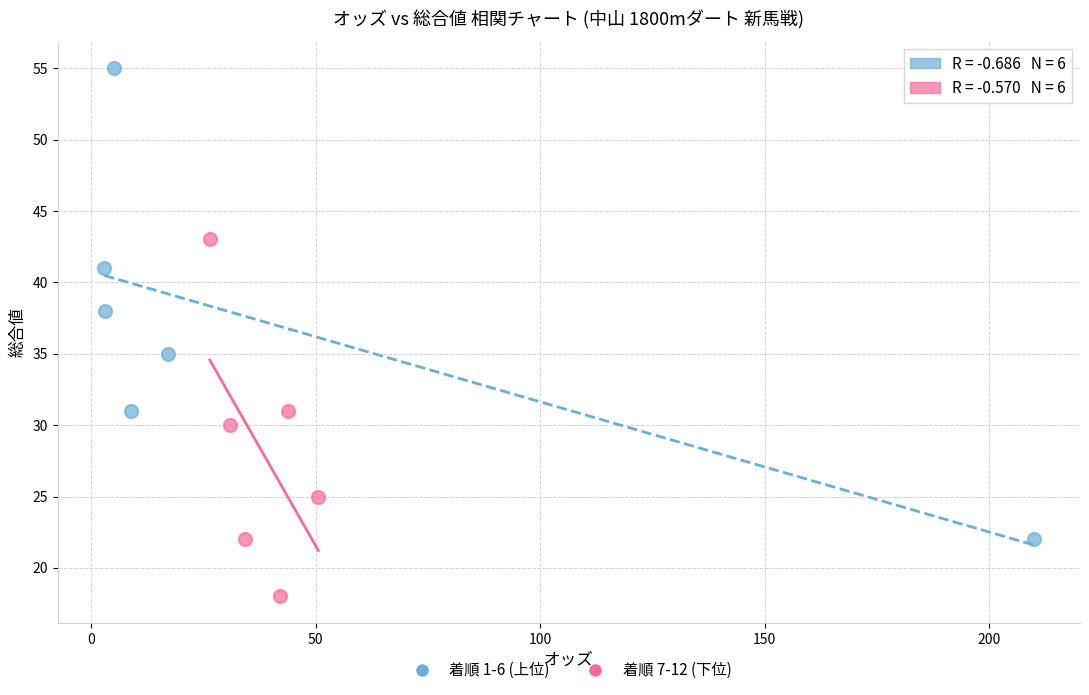

Which series contains the lowest Y value?

着順 7-12 (下位)